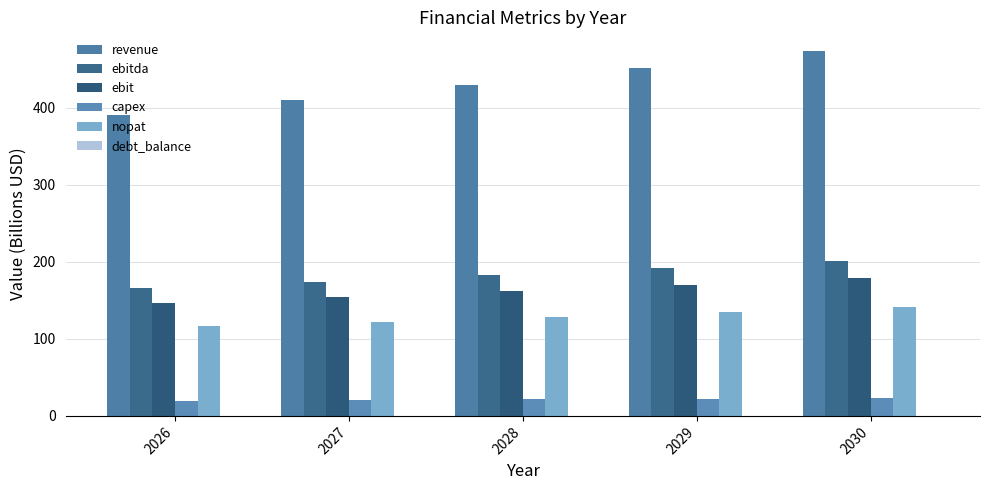

How many groups of bars are there?

5